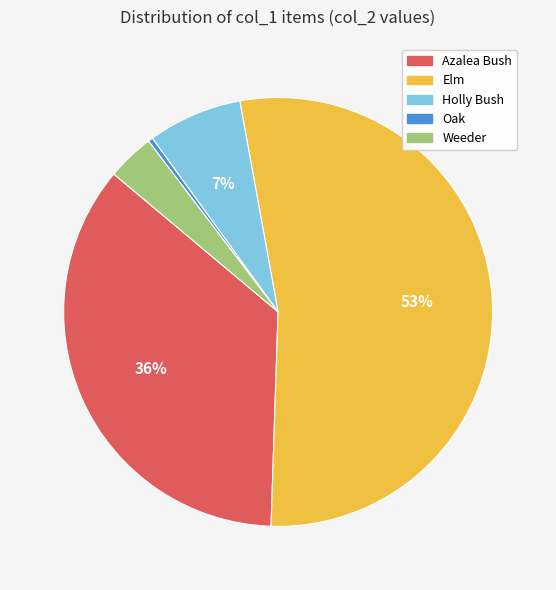

Which category has the smallest portion of the pie?

Oak